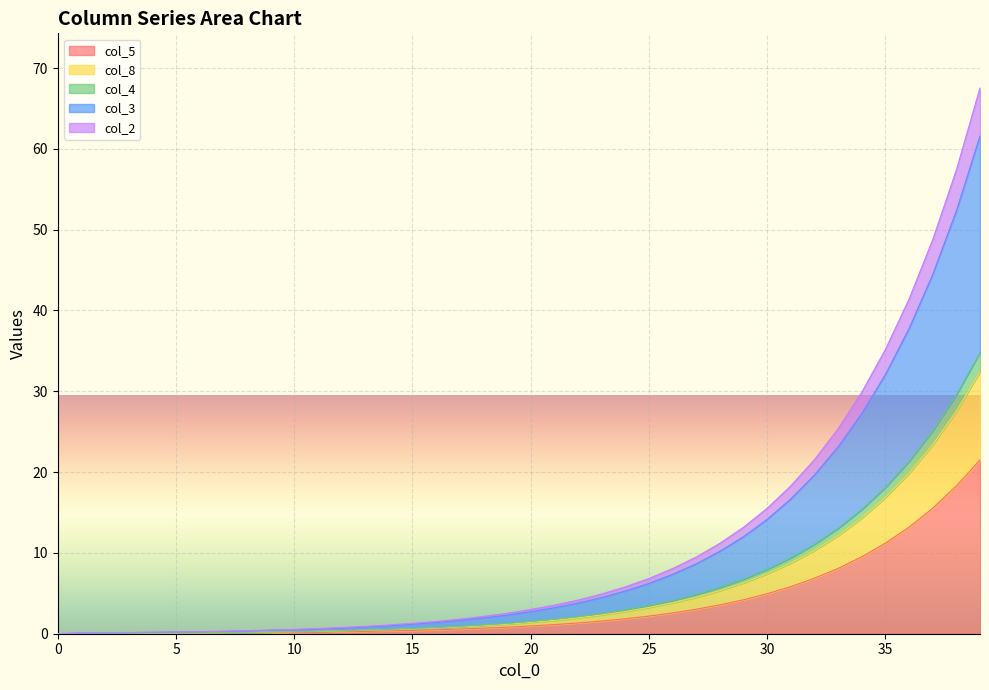

At how many categories does at least one series exceed 1?

26